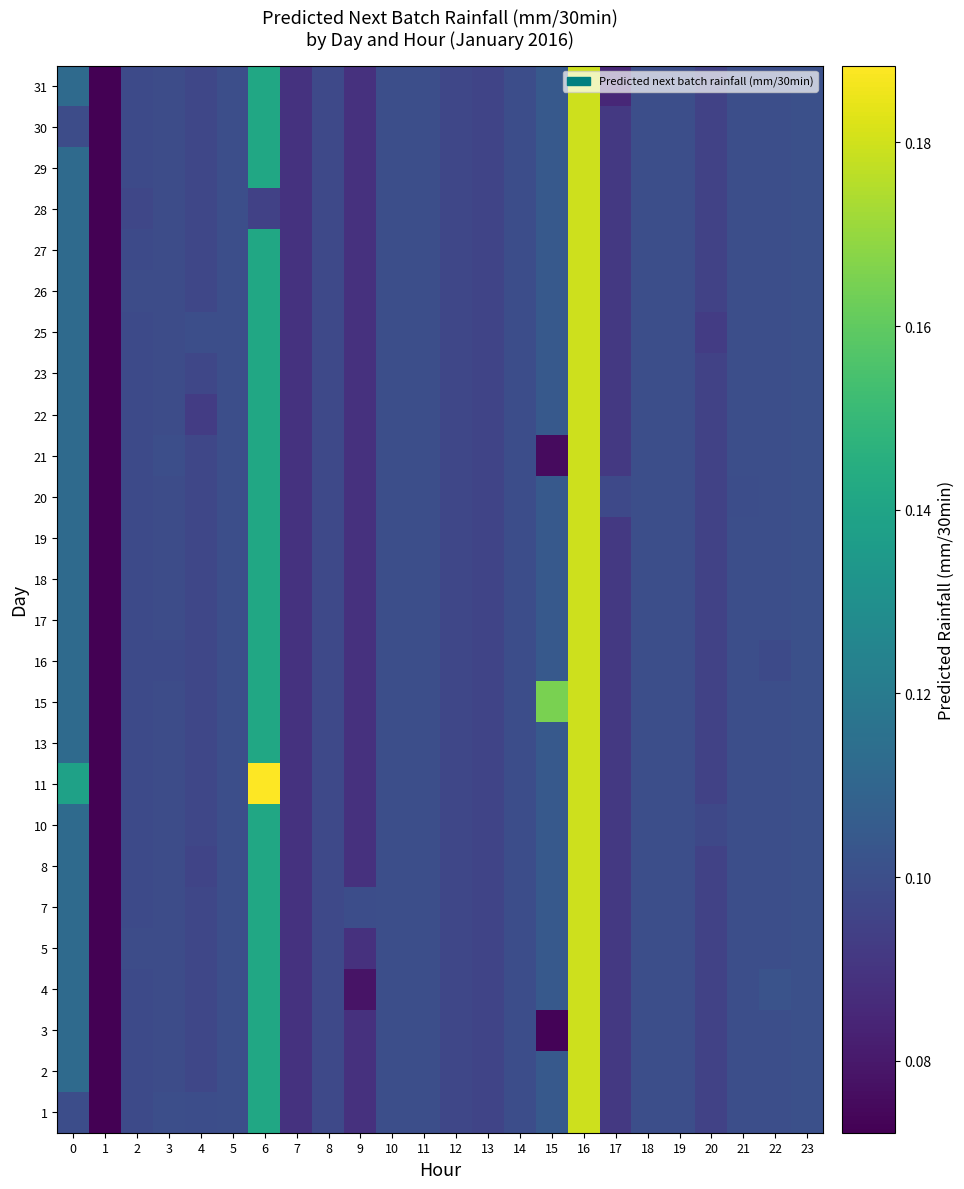

Between 12 and 9, which is larger?

12